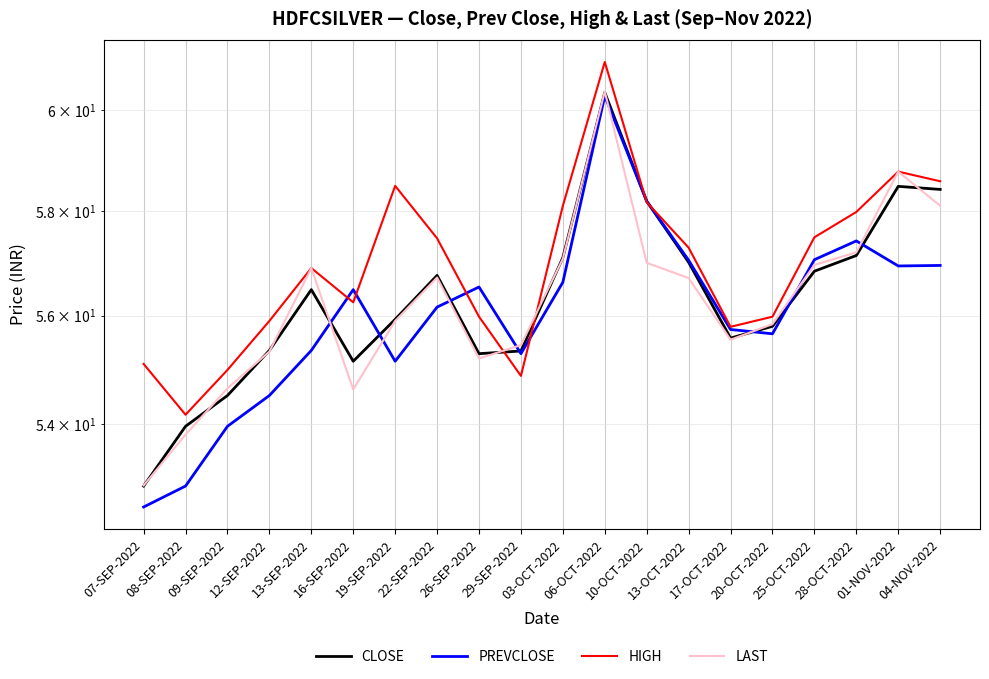

Reading left to right, list all the values displayed in this chart.

CLOSE: 52.9	54.0	54.5	55.4	56.5	55.1	55.9	56.8	55.3	55.3	57.1	60.4	58.2	57.0	55.6	55.8	56.8	57.1	58.5	58.4
PREVCLOSE: 52.5	52.9	54.0	54.5	55.4	56.5	55.1	56.2	56.5	55.3	56.6	60.3	58.2	57.0	55.7	55.7	57.1	57.4	56.9	57.0
HIGH: 55.1	54.2	55.0	55.9	56.9	56.2	58.5	57.5	56.0	54.9	58.1	61.0	58.2	57.3	55.8	56.0	57.5	58.0	58.8	58.6
LAST: 52.9	53.8	54.6	55.3	56.9	54.6	55.9	56.7	55.2	55.5	57.1	60.4	57.0	56.7	55.5	55.8	57.0	57.2	58.8	58.1